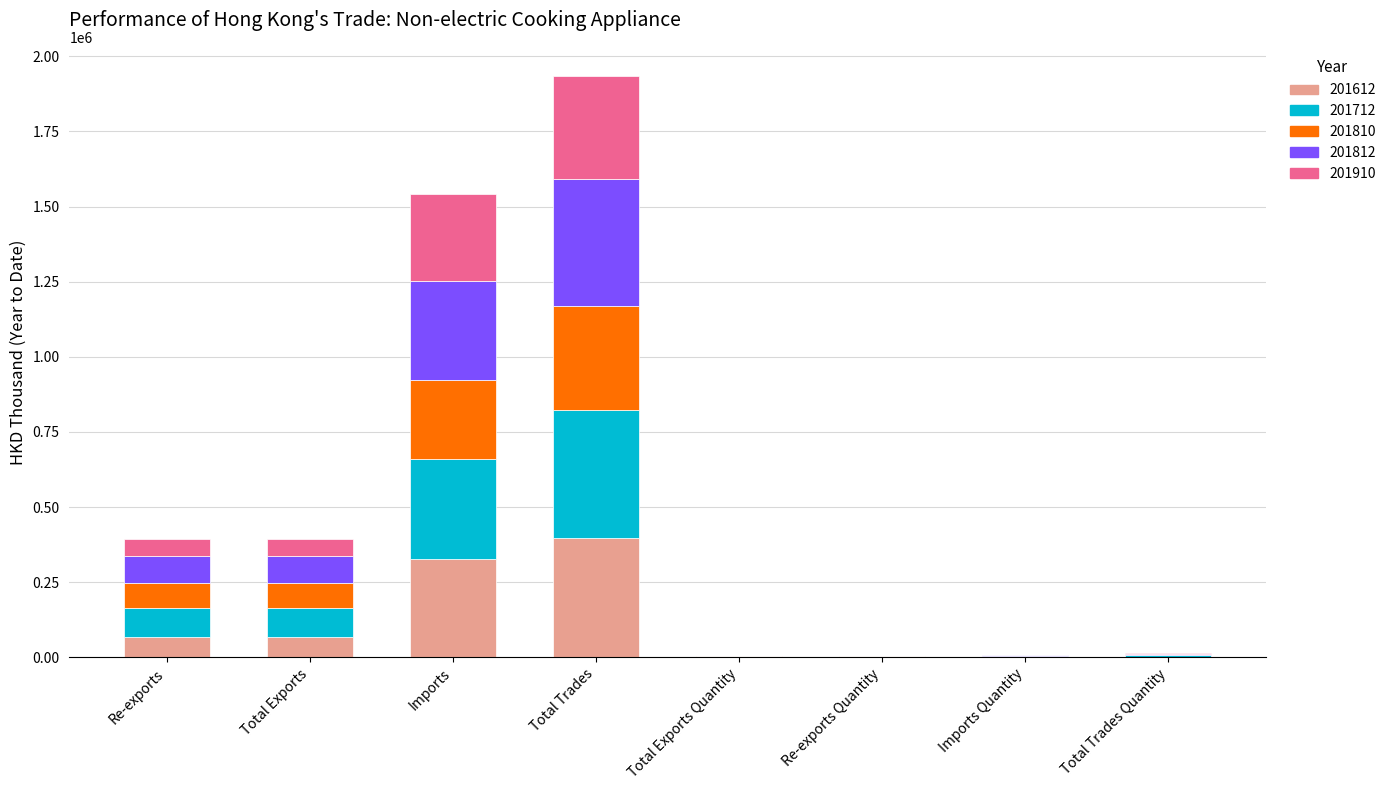

What is the maximum value for 201612?

396143.4